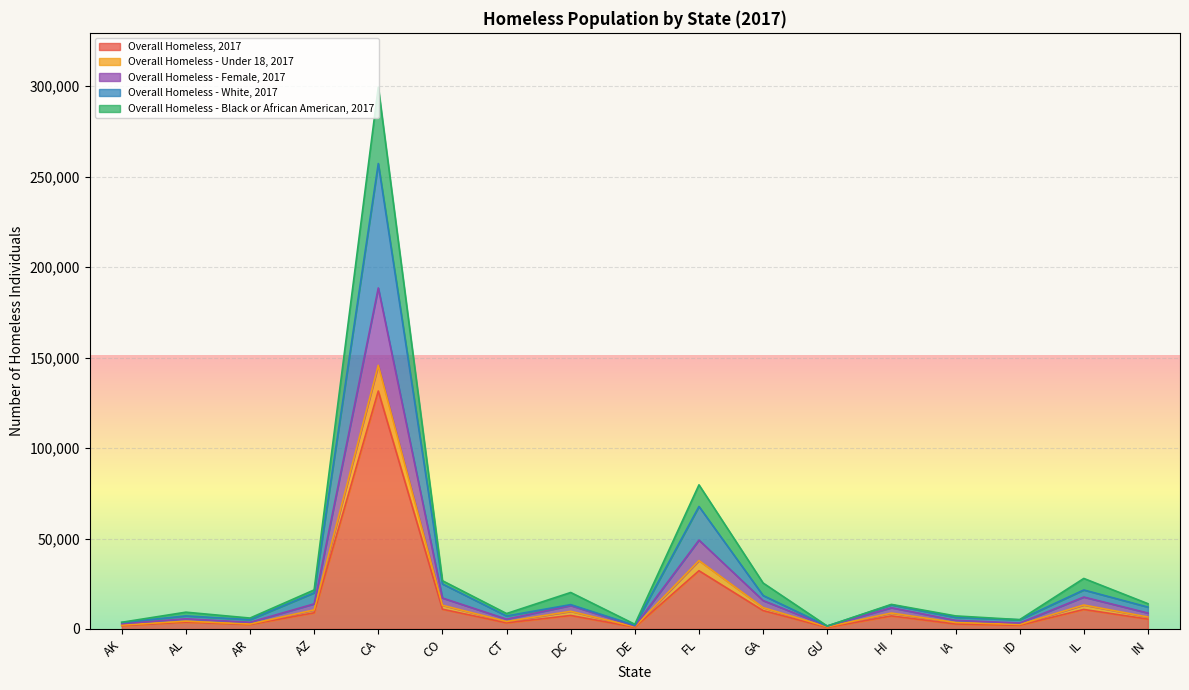

Reading left to right, extract all data points from this chart.

Overall Homeless, 2017: AK=1845	AL=3793	AR=2467	AZ=8947	CA=131532	CO=10940	CT=3388	DC=7473	DE=994	FL=32190	GA=10174	GU=852	HI=7220	IA=2756	ID=2037	IL=10798	IN=5438
Overall Homeless - Under 18, 2017: AK=3703	AL=9286	AR=6036	AZ=21582	CA=299555	CO=26684	CT=8532	DC=20178	DE=2607	FL=79672	GA=25405	GU=1629	HI=13595	IA=7220	ID=5159	IL=27935	IN=13979
Overall Homeless - Female, 2017: AK=2915	AL=5635	AR=3697	AZ=13885	CA=188489	CO=17118	CT=5437	DC=12985	DE=1665	FL=49125	GA=15698	GU=1611	HI=11746	IA=4771	ID=3289	IL=17644	IN=8819
Overall Homeless - White, 2017: AK=3556	AL=7222	AR=5144	AZ=19971	CA=257273	CO=24896	CT=7189	DC=13466	DE=2063	FL=67718	GA=18503	GU=1626	HI=13340	IA=6425	ID=5084	IL=21560	IN=12102
Overall Homeless - Black or African American, 2017: AK=2150	AL=4321	AR=2732	AZ=10554	CA=145739	CO=13104	CT=4124	DC=9759	DE=1234	FL=37814	GA=11820	GU=1202	HI=8795	IA=3585	ID=2480	IL=13253	IN=6615